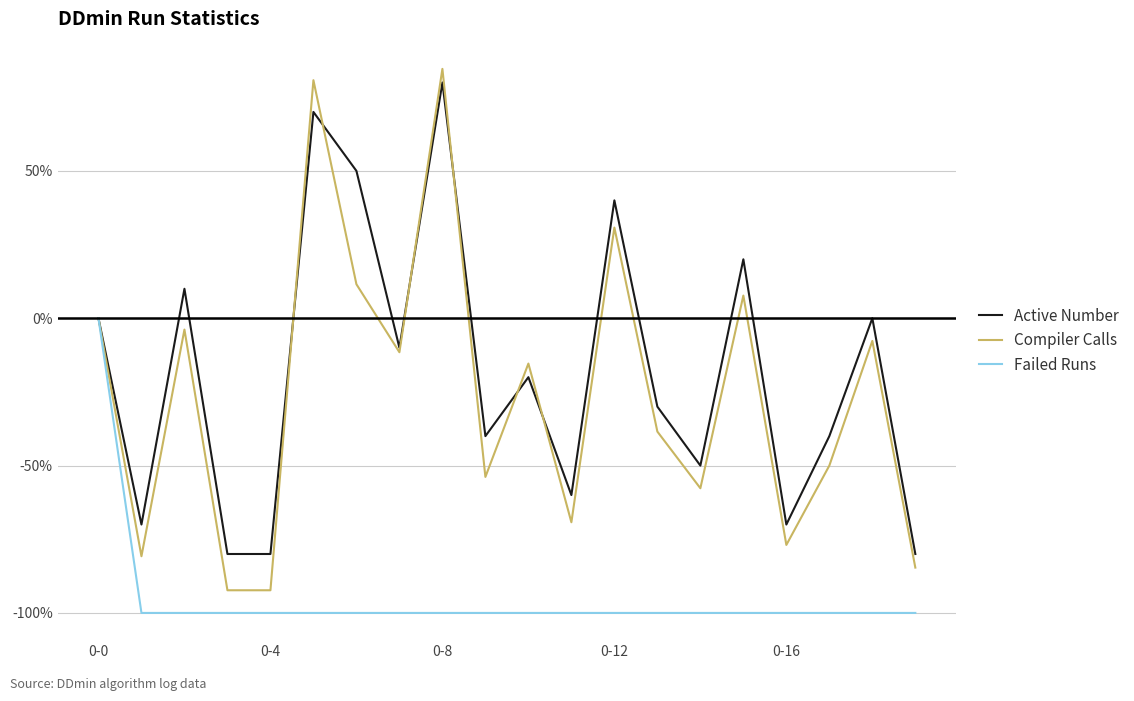

Rank the series by their maximum value, from lowest to highest.

Failed Runs, Active Number, Compiler Calls